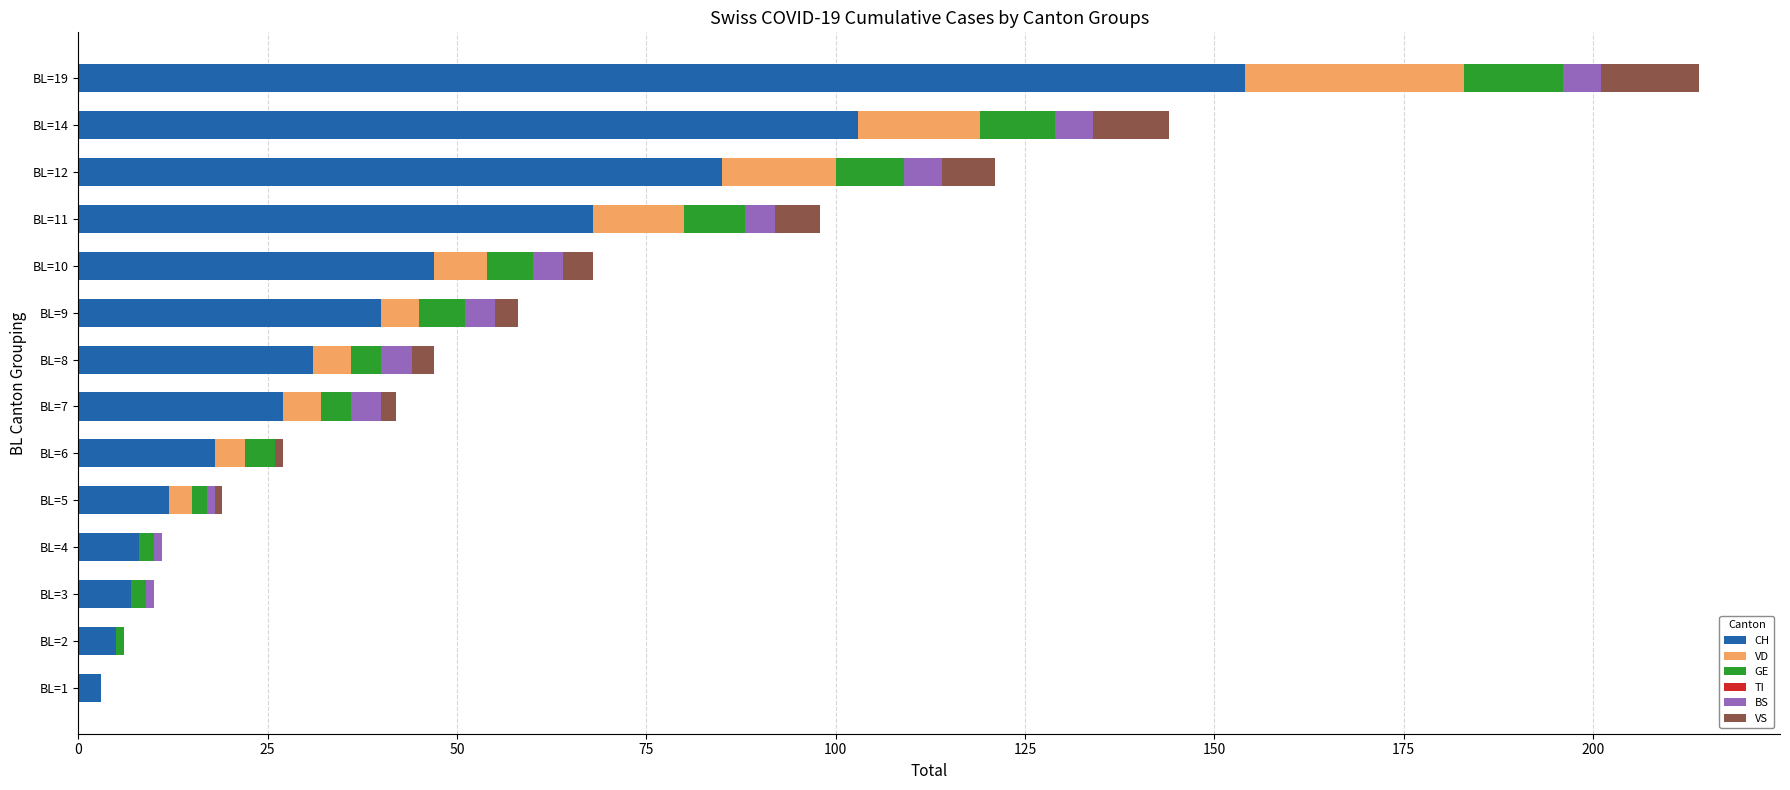

At which label does CH reach its peak?

BL=19